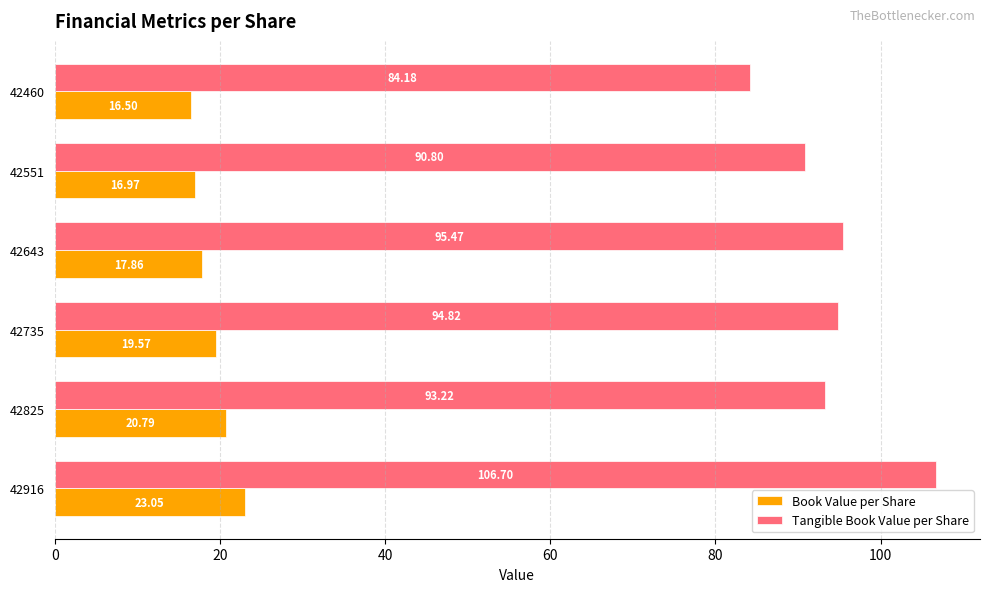

What is the difference between the second highest and second lowest values in the Tangible Book Value per Share series?

4.7